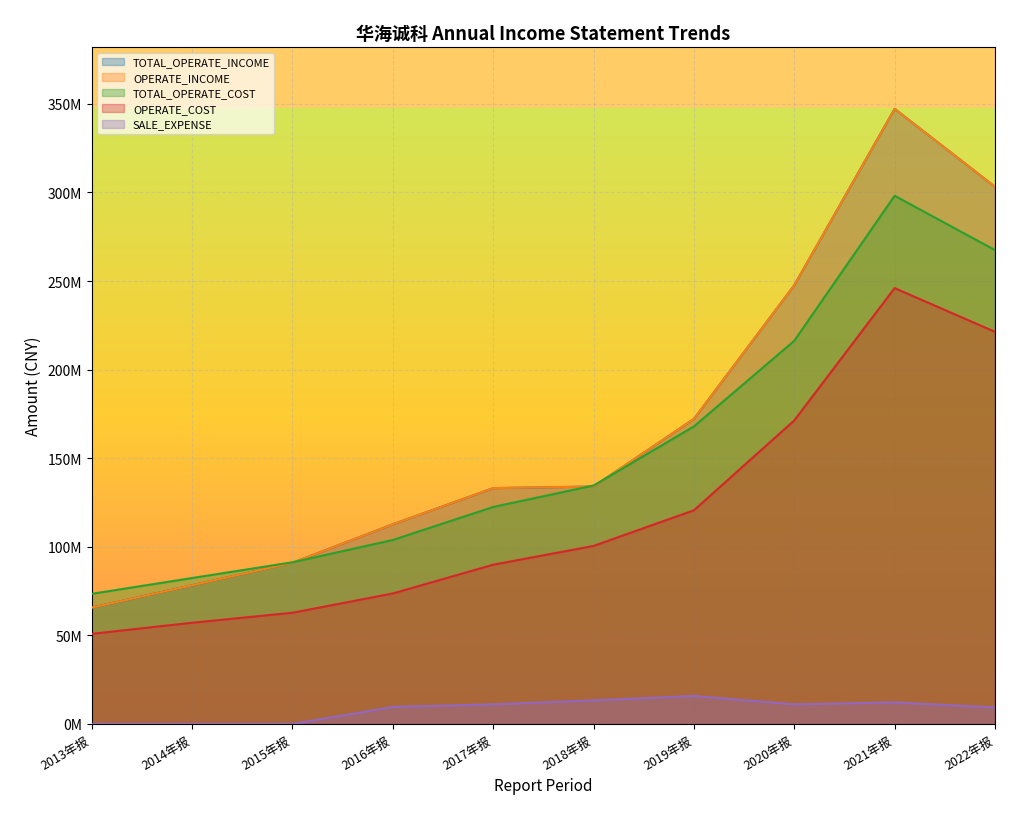

Where is TOTAL_OPERATE_COST nearest to the value 185795315?

2019年报